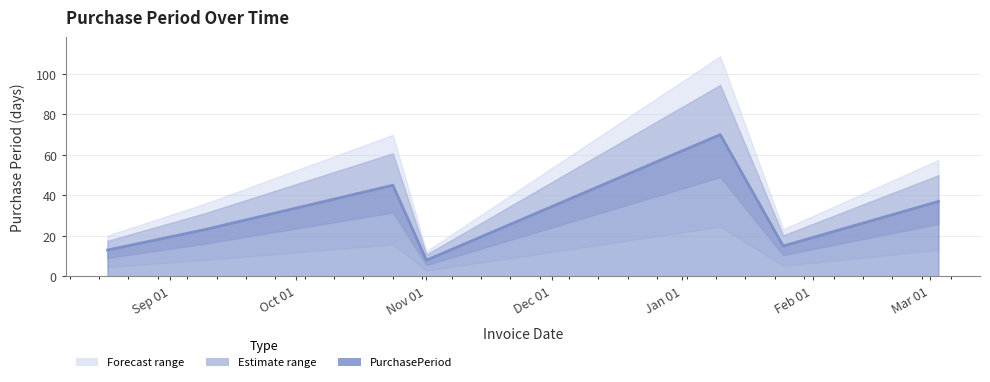

Where is the data nearest to the value 39?

Mar 01